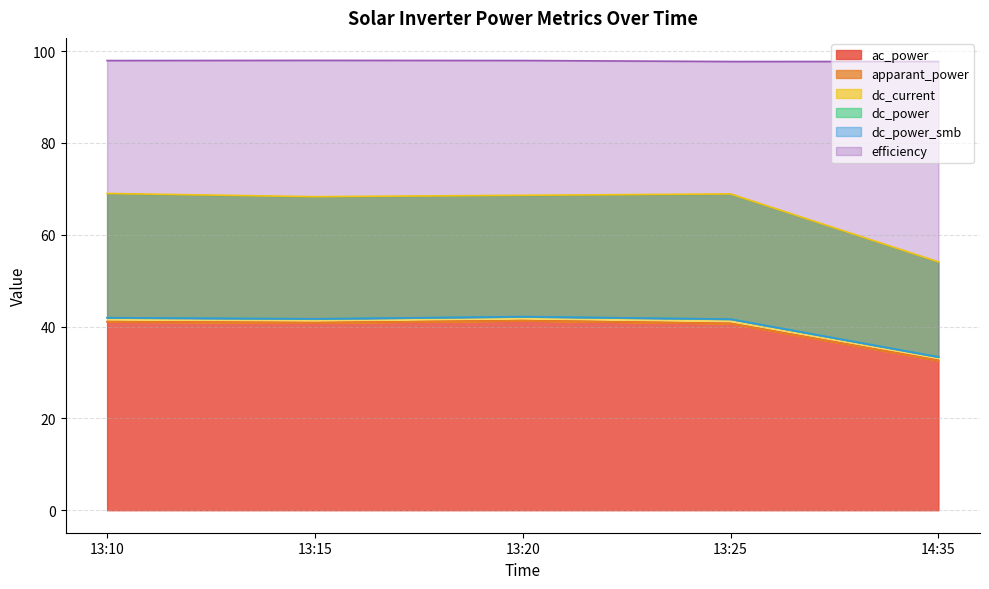

The dc_power_smb series shows 41.9 at 13:10. True or false?

True